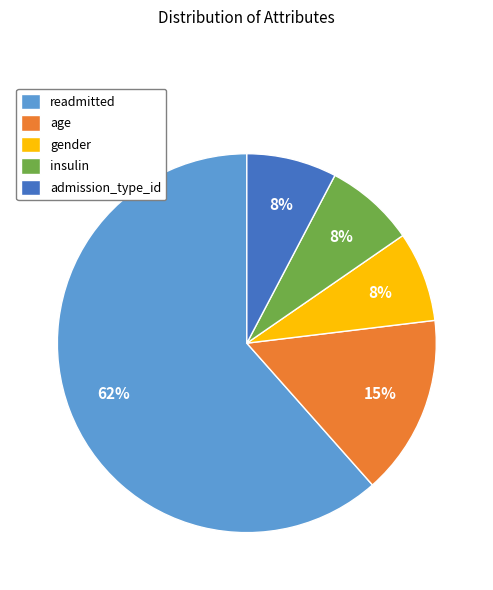

Combined, do readmitted and insulin account for over 50%?

Yes